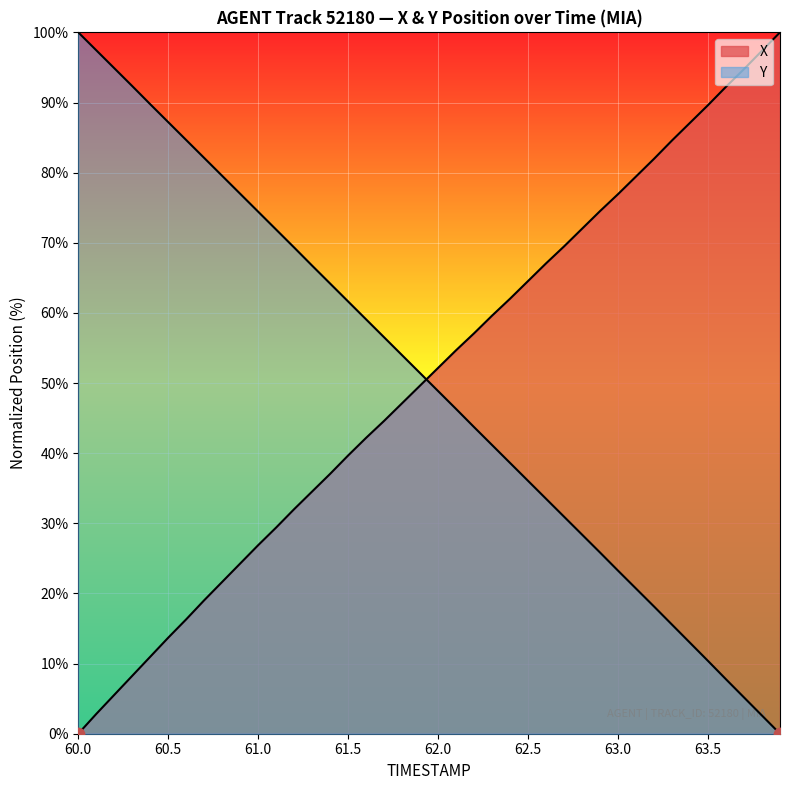

At how many categories does at least one series exceed 1?

40